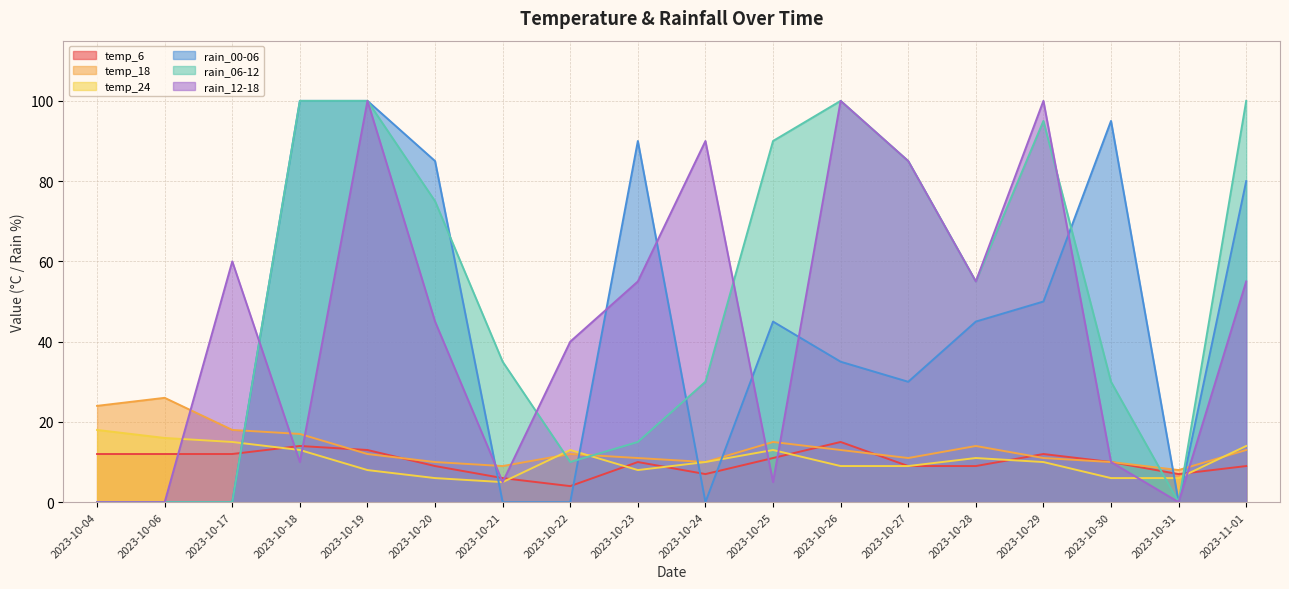

What is the difference between the rain_00-06 values at 2023-10-30 and 2023-10-23?

5